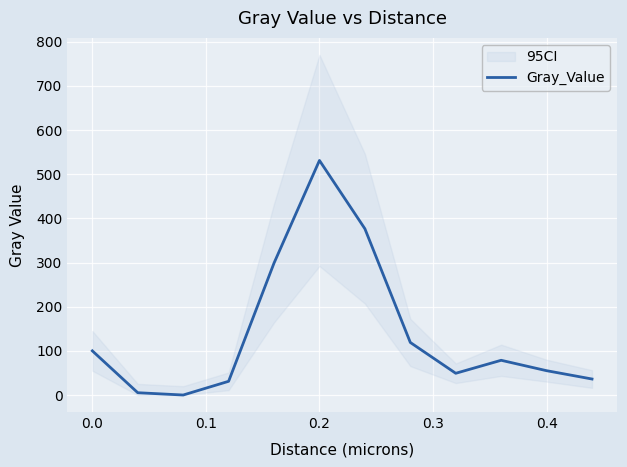

What is the maximum value for Gray_Value?

531.1